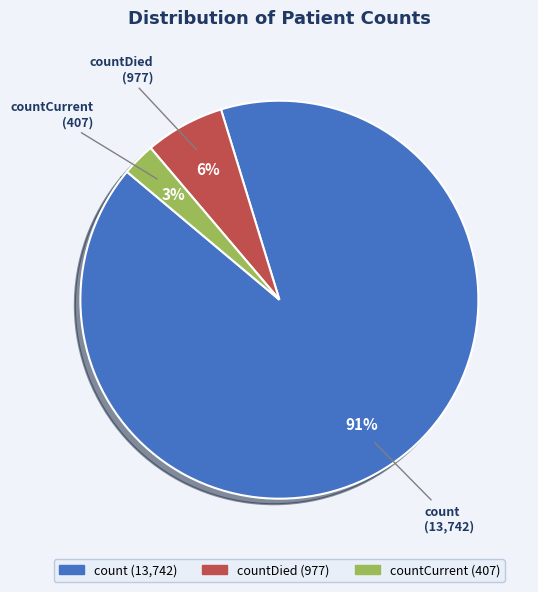

To the nearest percent, what portion does count represent?

91%